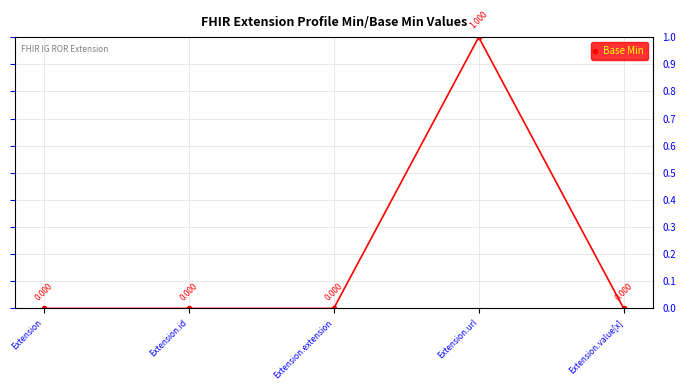

The chart shows a value of 0 at Extension. True or false?

True